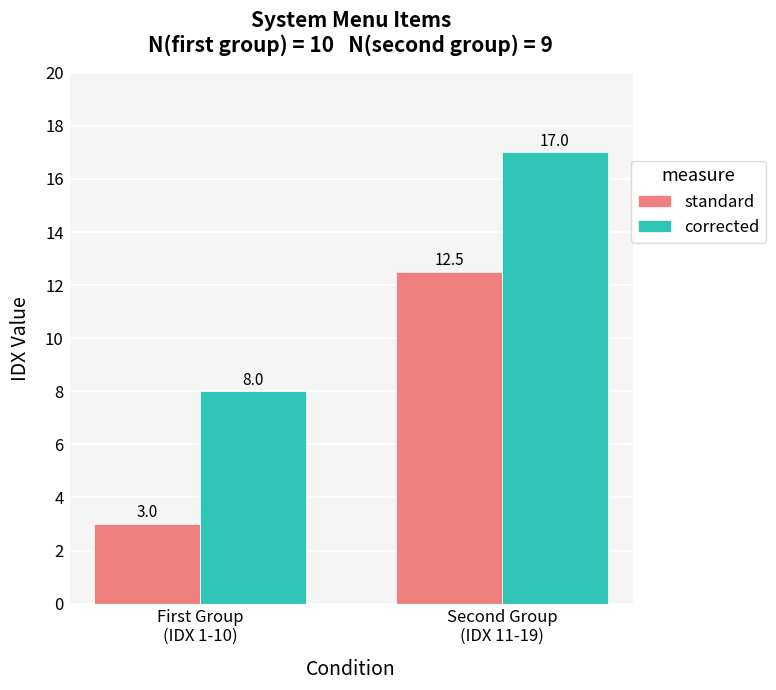

What are all the series names shown in the legend?

standard, corrected